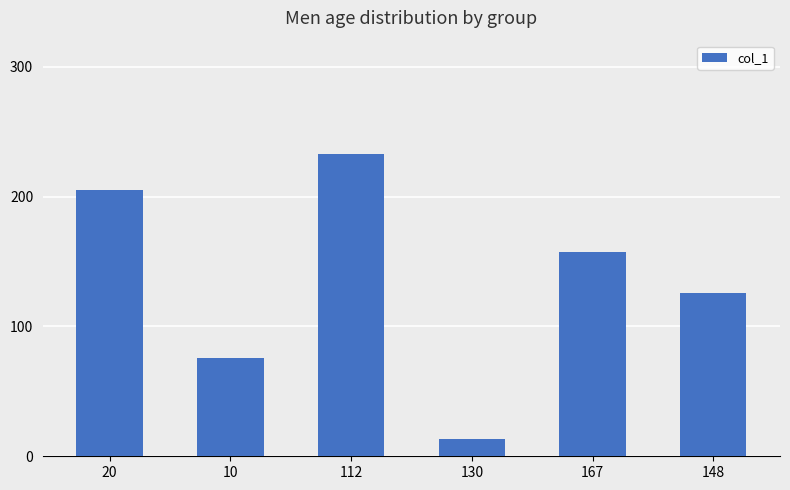

The value at 167 is 157. True or false?

True